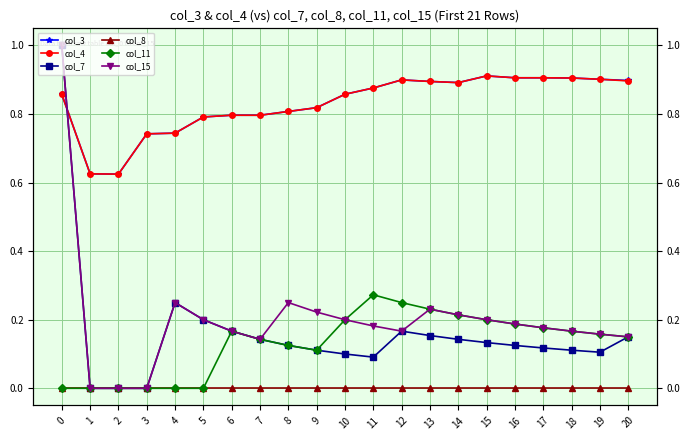

Rank the categories by col_4 value from lowest to highest.

2, 1, 3, 4, 5, 7, 6, 8, 9, 0, 10, 11, 14, 13, 20, 12, 19, 18, 16, 17, 15